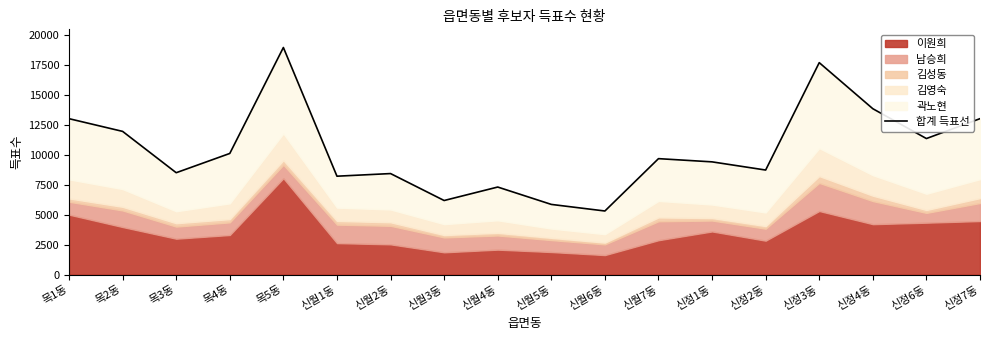

How many lines are shown in the chart?

1